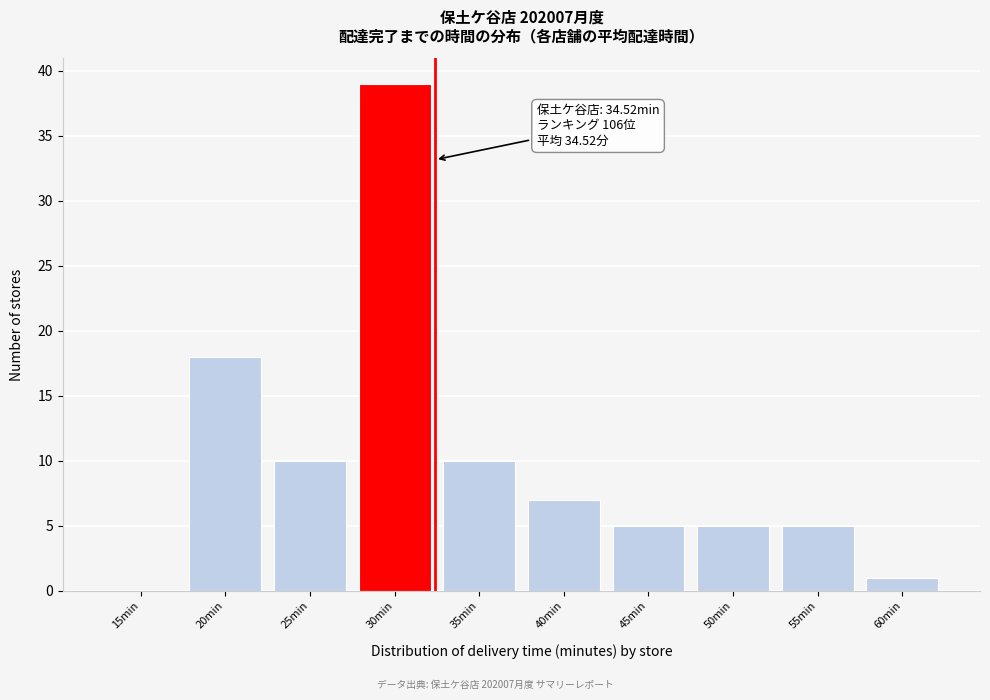

Reading left to right, list all the values displayed in this chart.

15min=0	20min=18	25min=10	30min=39	35min=10	40min=7	45min=5	50min=5	55min=5	60min=1